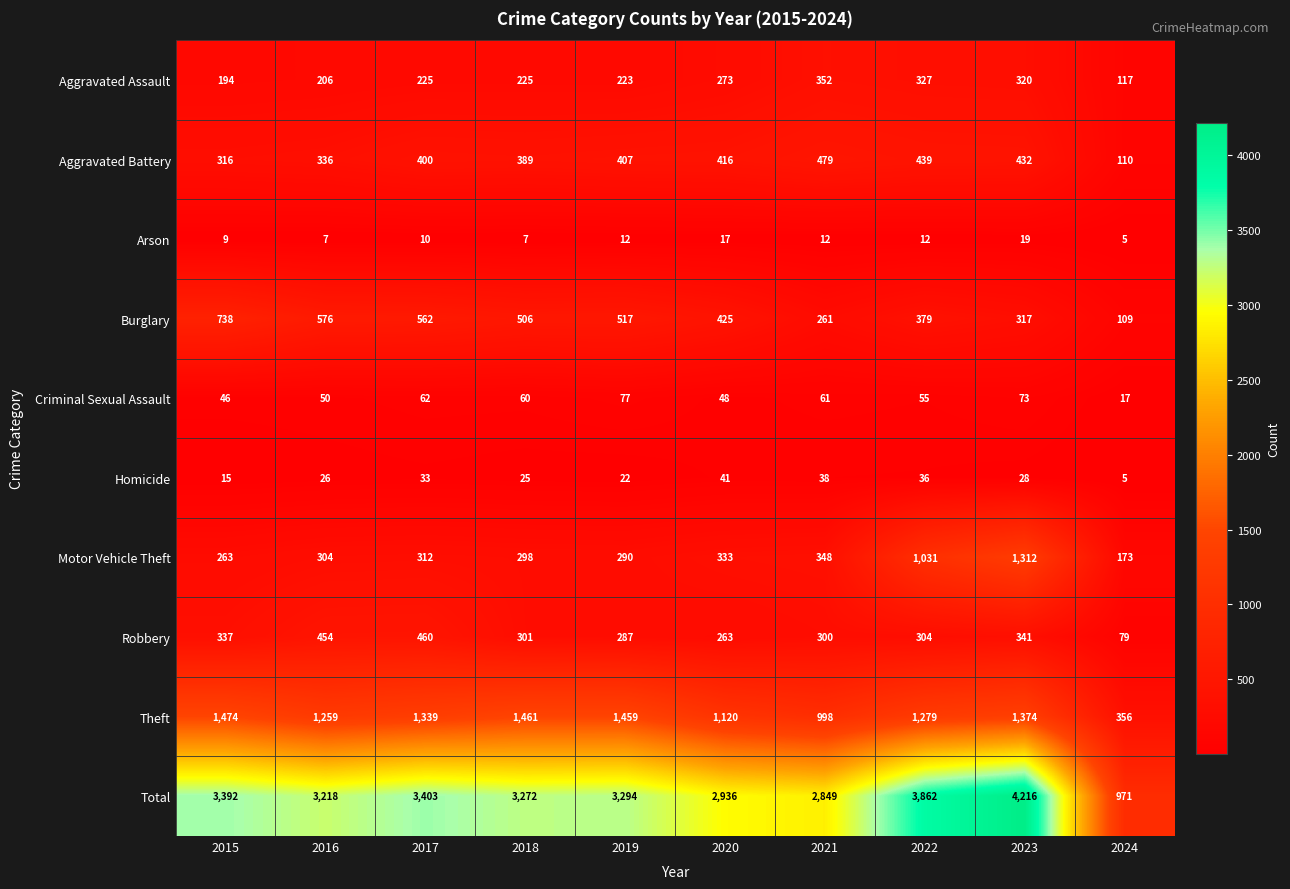

Which label corresponds to the smallest value in the chart?

2024